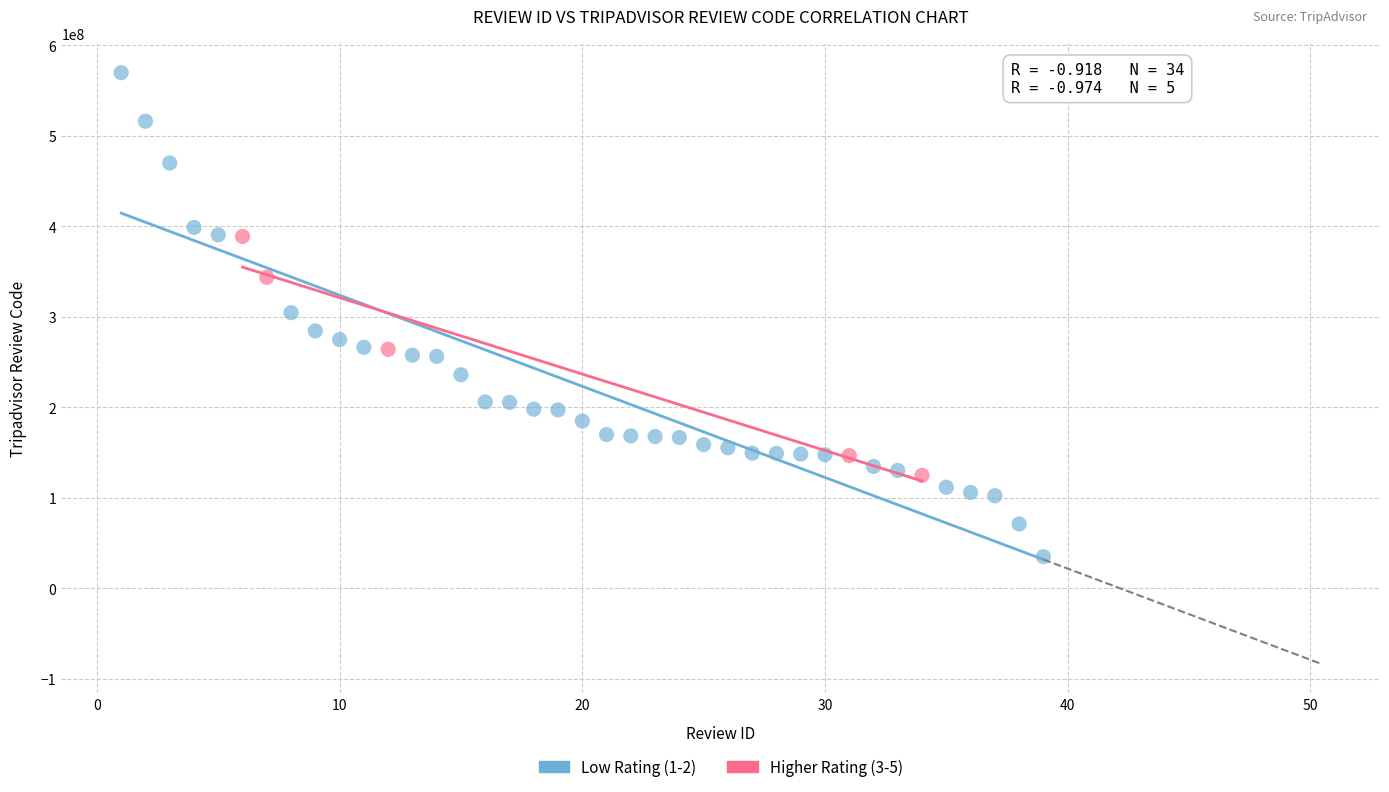

Which series contains the lowest Y value?

Low Rating (1-2)